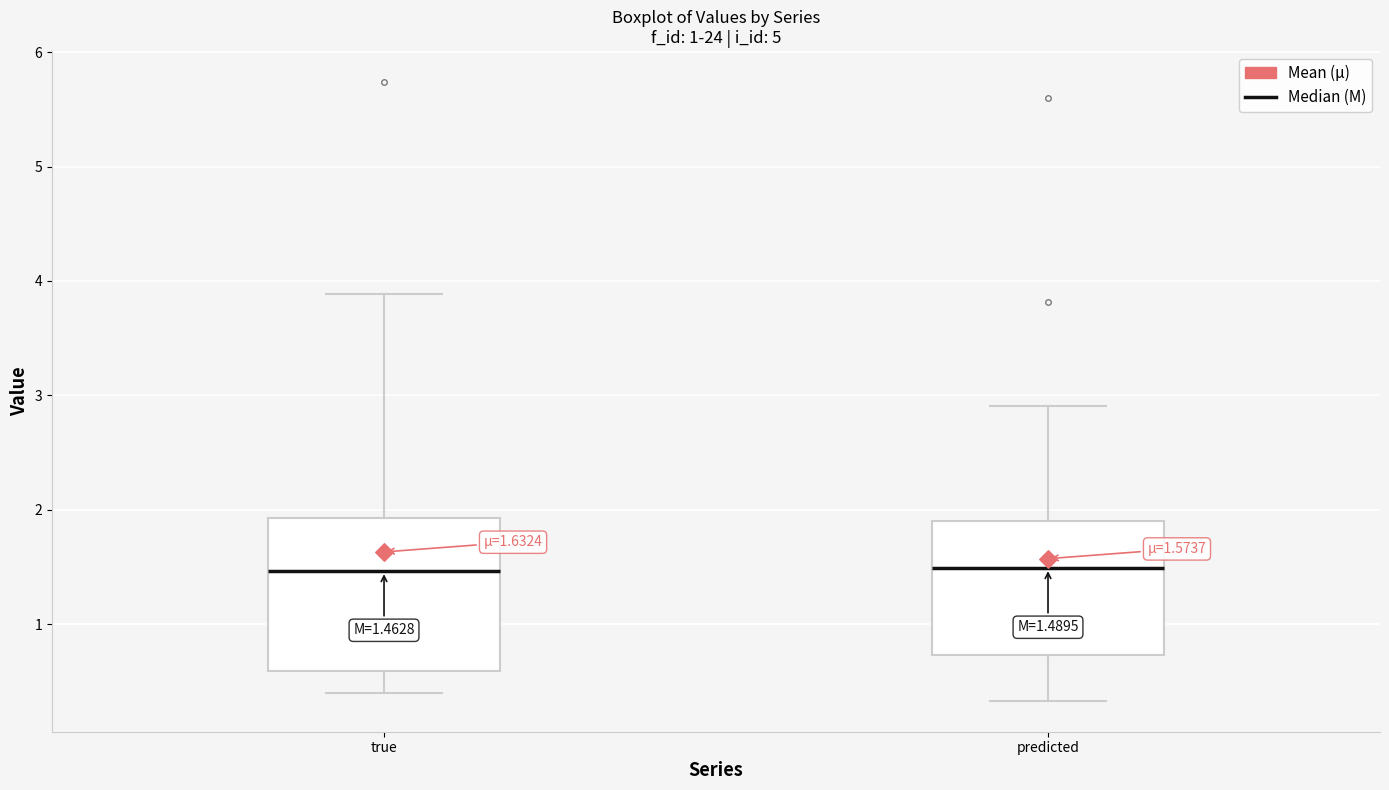

Comparing the boxes themselves (not the whiskers), which one is the tallest?

true